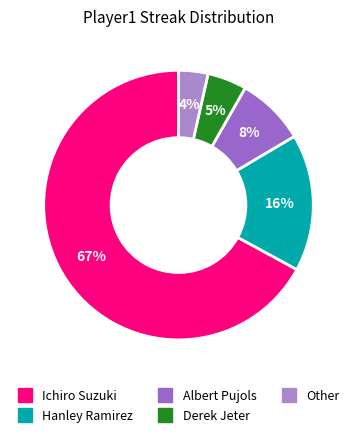

What percentage is the Hanley Ramirez slice, to the nearest percent?

16%